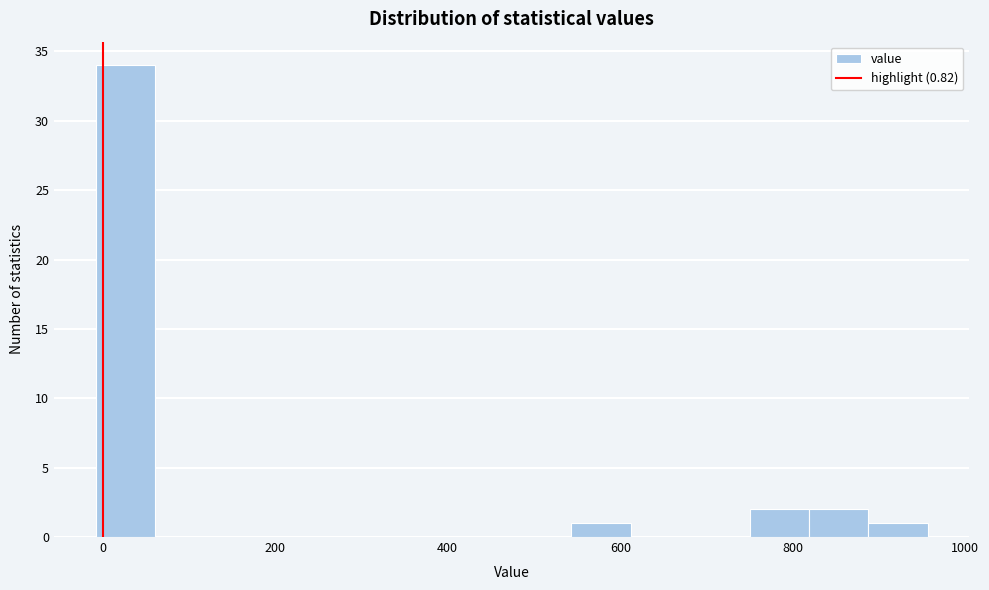

Around what value on the x-axis is the tallest bar? Give the approximate position of its centre, as read against the axis.

20